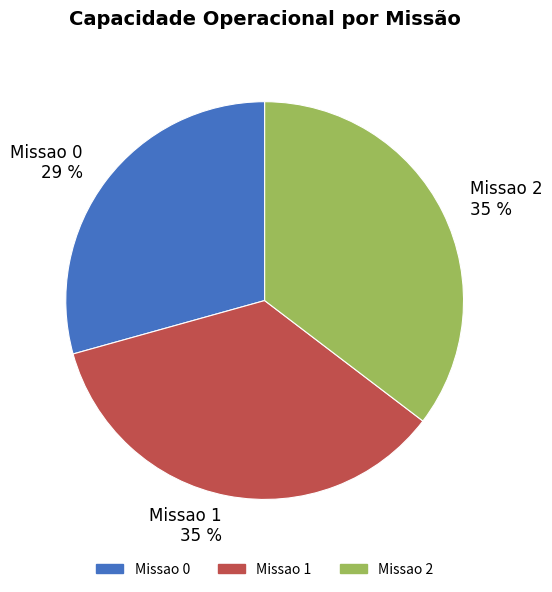

Is the sum of Missao 0 29 % and Missao 1 35 % greater than half?

Yes